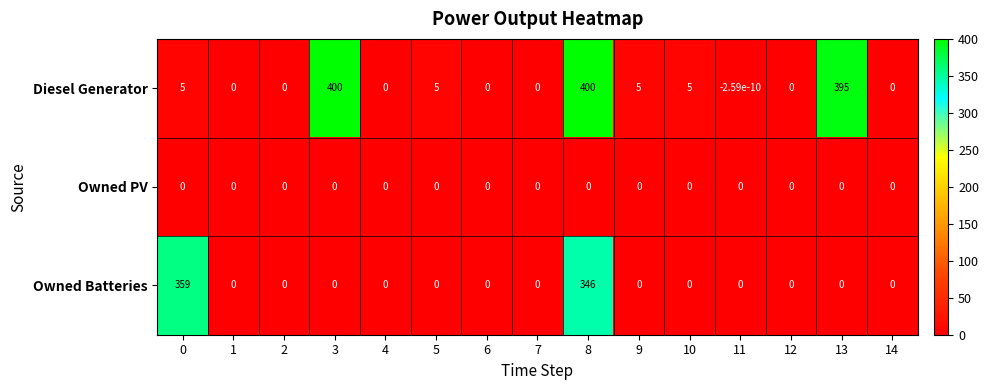

Is it true that Owned PV equals 0.0 at 8?

True